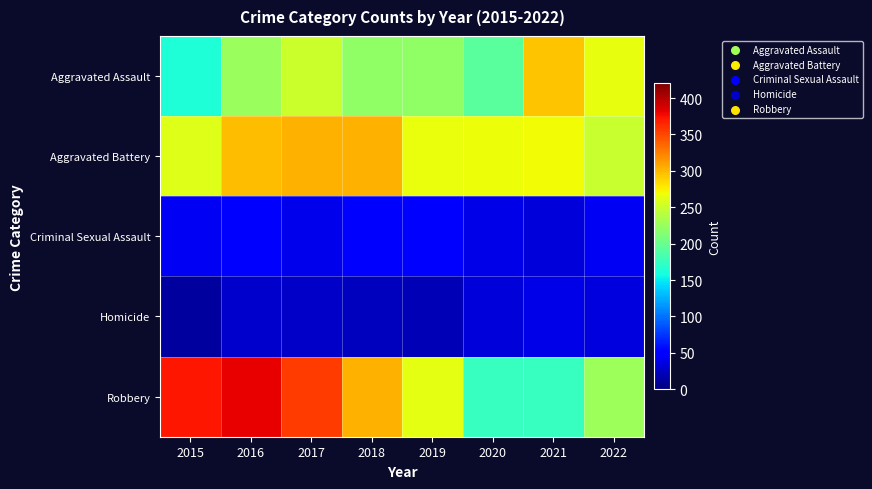

Reading left to right, extract all data points from this chart.

Aggravated Assault: 2015=164	2016=225	2017=251	2018=220	2019=220	2020=192	2021=295	2022=265
Aggravated Battery: 2015=260	2016=298	2017=303	2018=302	2019=267	2020=269	2021=270	2022=248
Criminal Sexual Assault: 2015=43	2016=51	2017=41	2018=51	2019=54	2020=39	2021=33	2022=43
Homicide: 2015=13	2016=28	2017=27	2018=23	2019=21	2020=34	2021=38	2022=36
Robbery: 2015=372	2016=381	2017=356	2018=302	2019=264	2020=174	2021=175	2022=227